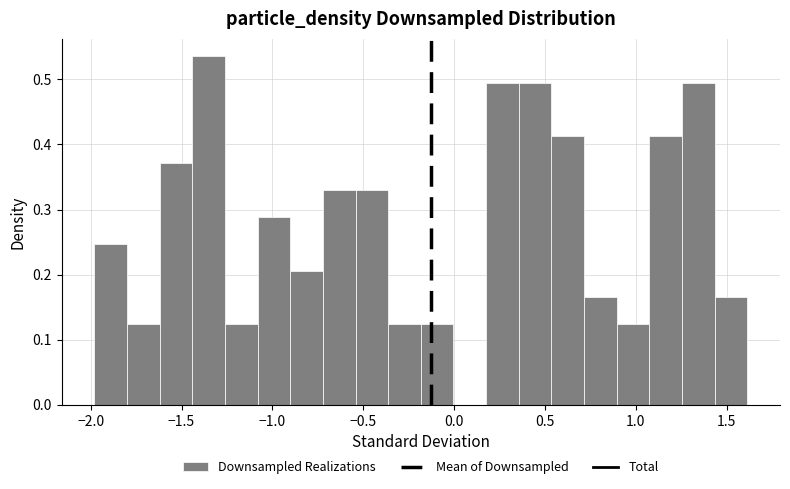

Around what value on the x-axis is the tallest bar? Give the approximate position of its centre, as read against the axis.

-1.35